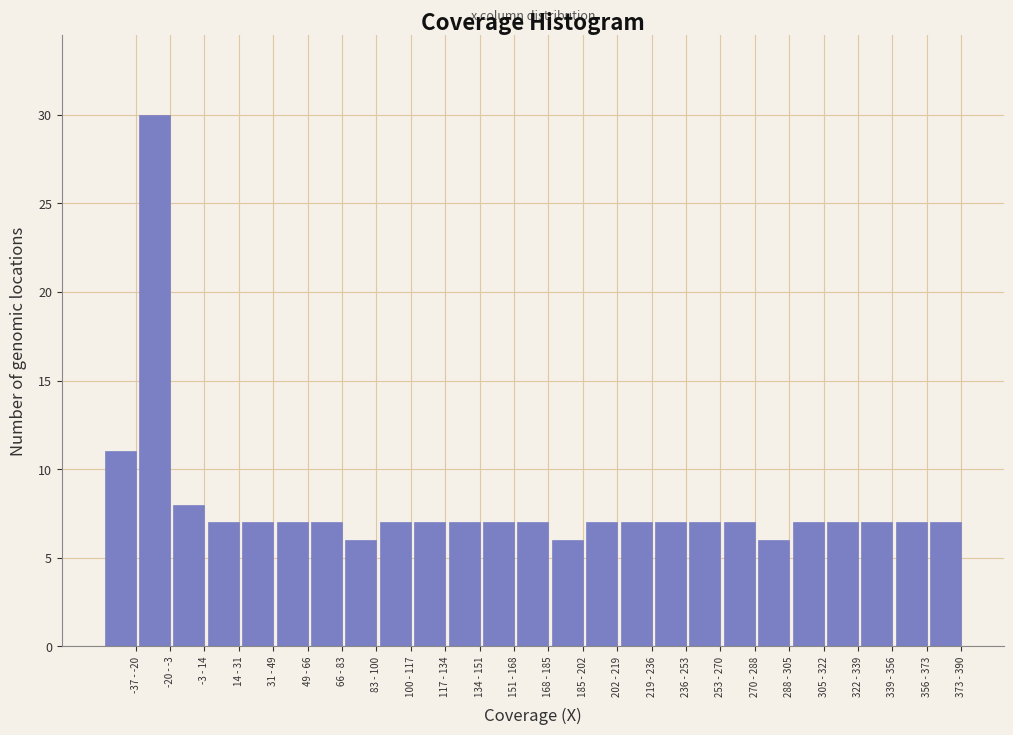

Reading right to left, what are all the values shown in this chart?

373 - 390=7	356 - 373=7	339 - 356=7	322 - 339=7	305 - 322=7	288 - 305=6	270 - 288=7	253 - 270=7	236 - 253=7	219 - 236=7	202 - 219=7	185 - 202=6	168 - 185=7	151 - 168=7	134 - 151=7	117 - 134=7	100 - 117=7	83 - 100=6	66 - 83=7	49 - 66=7	31 - 49=7	14 - 31=7	-3 - 14=8	-20 - -3=30	-37 - -20=11